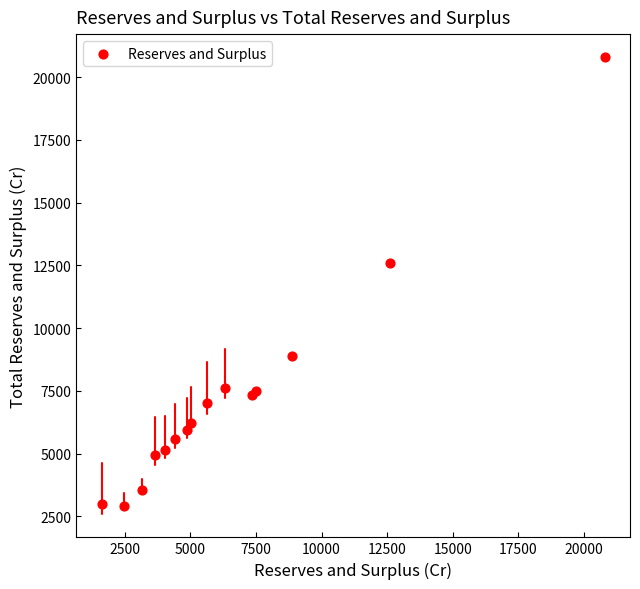

What Y value in the scatter plot is closest to 11849?

12592.5